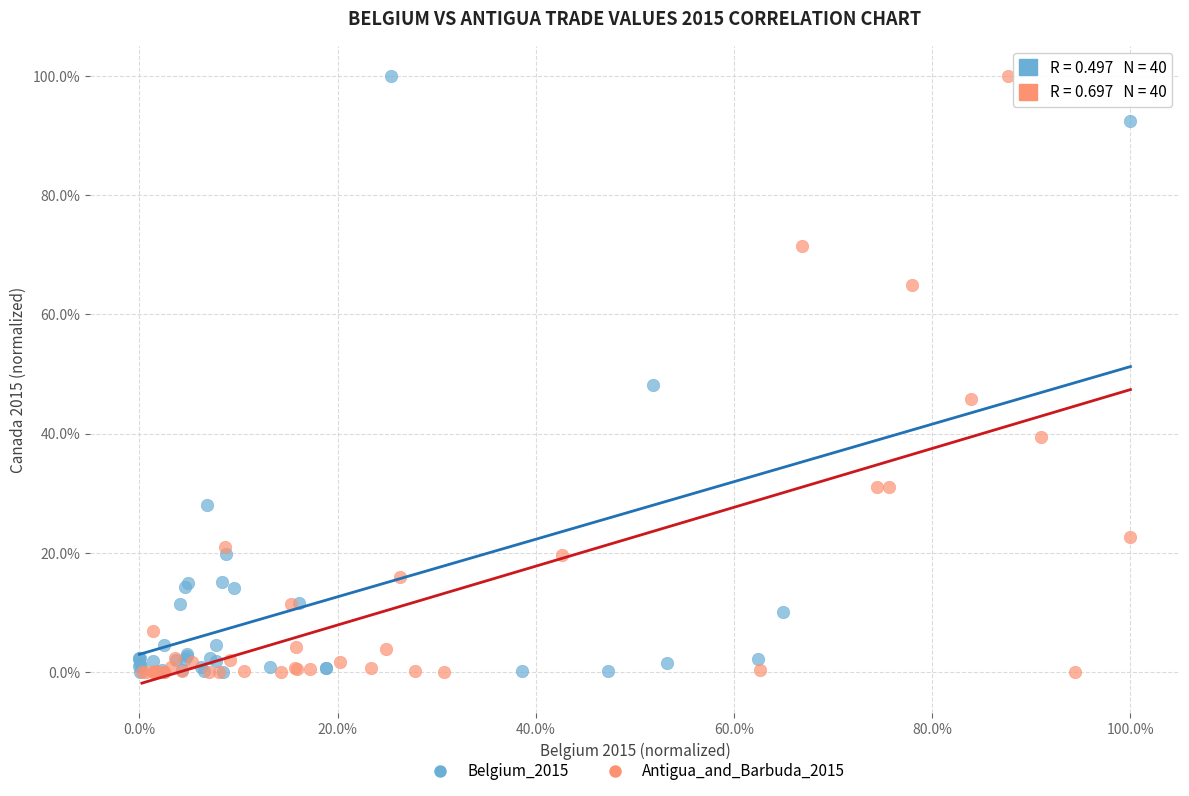

What are all the series names shown in the legend?

Belgium_2015, Antigua_and_Barbuda_2015